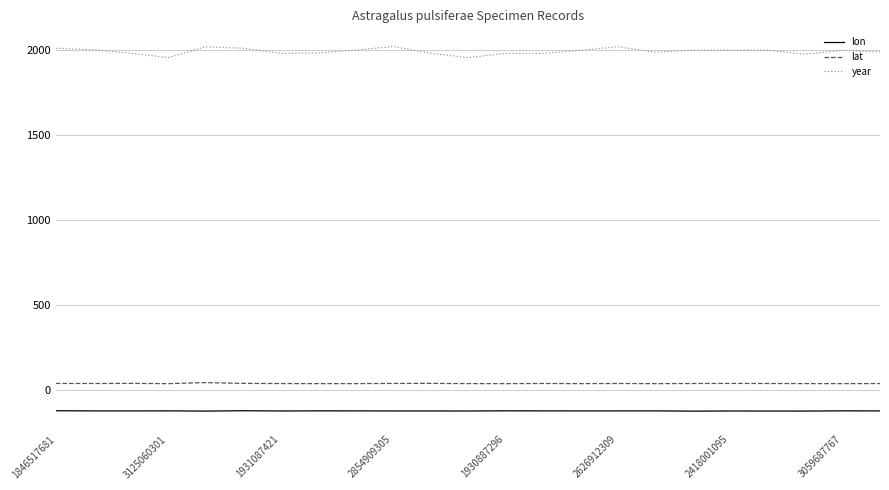

Which series has the largest total across all categories?

year